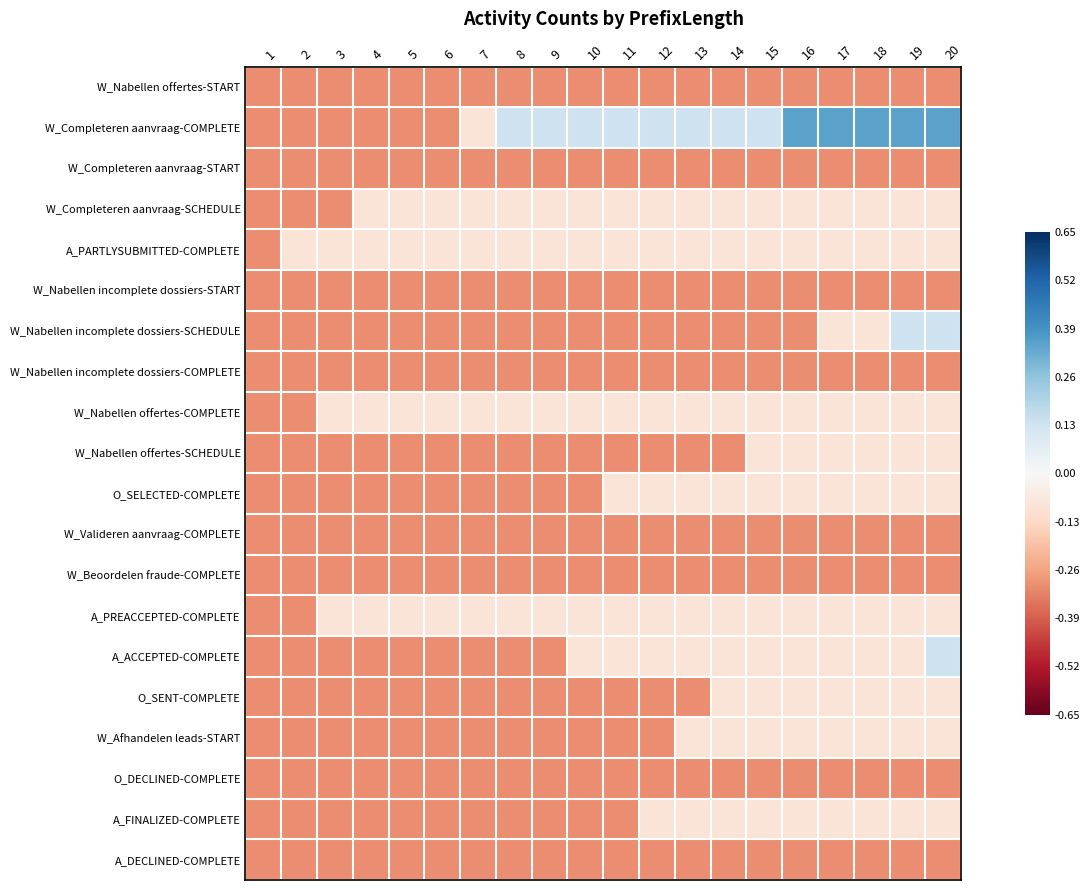

Which category has the lowest value across all series?

1